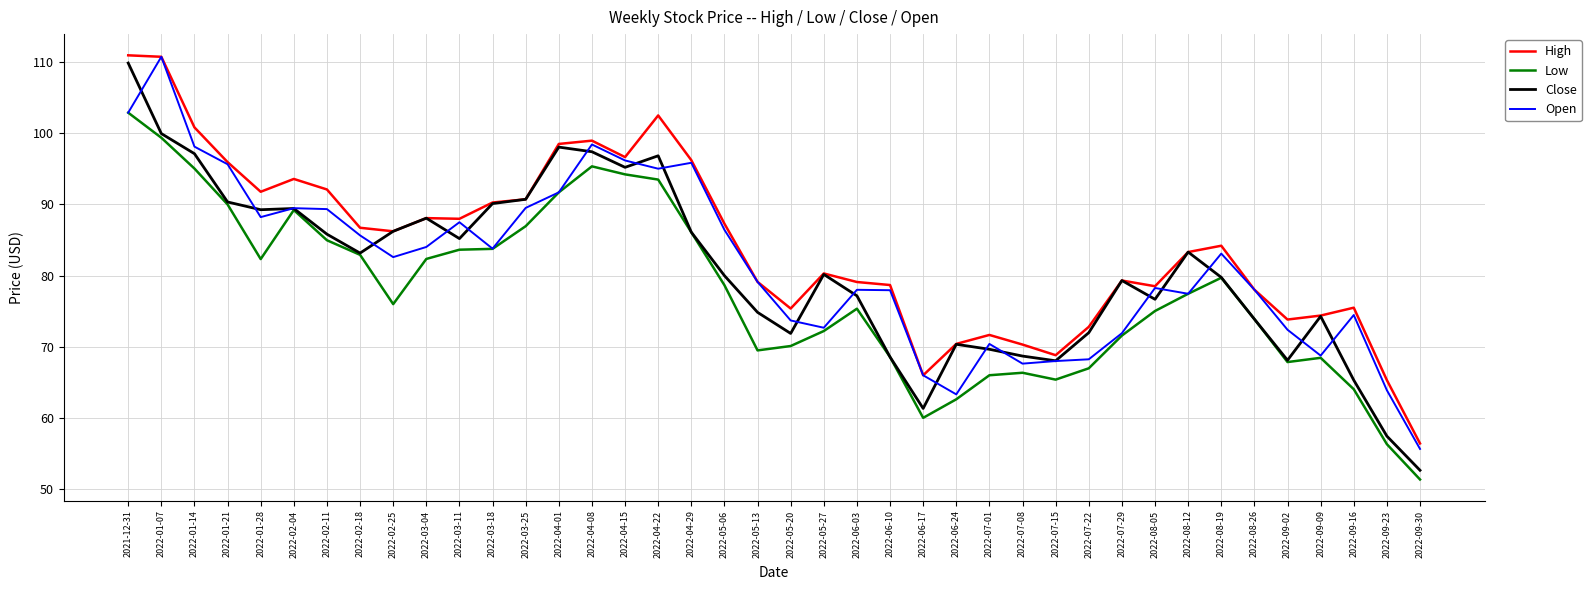

Is it true that Low equals 116.8 at 2022-07-22?

False